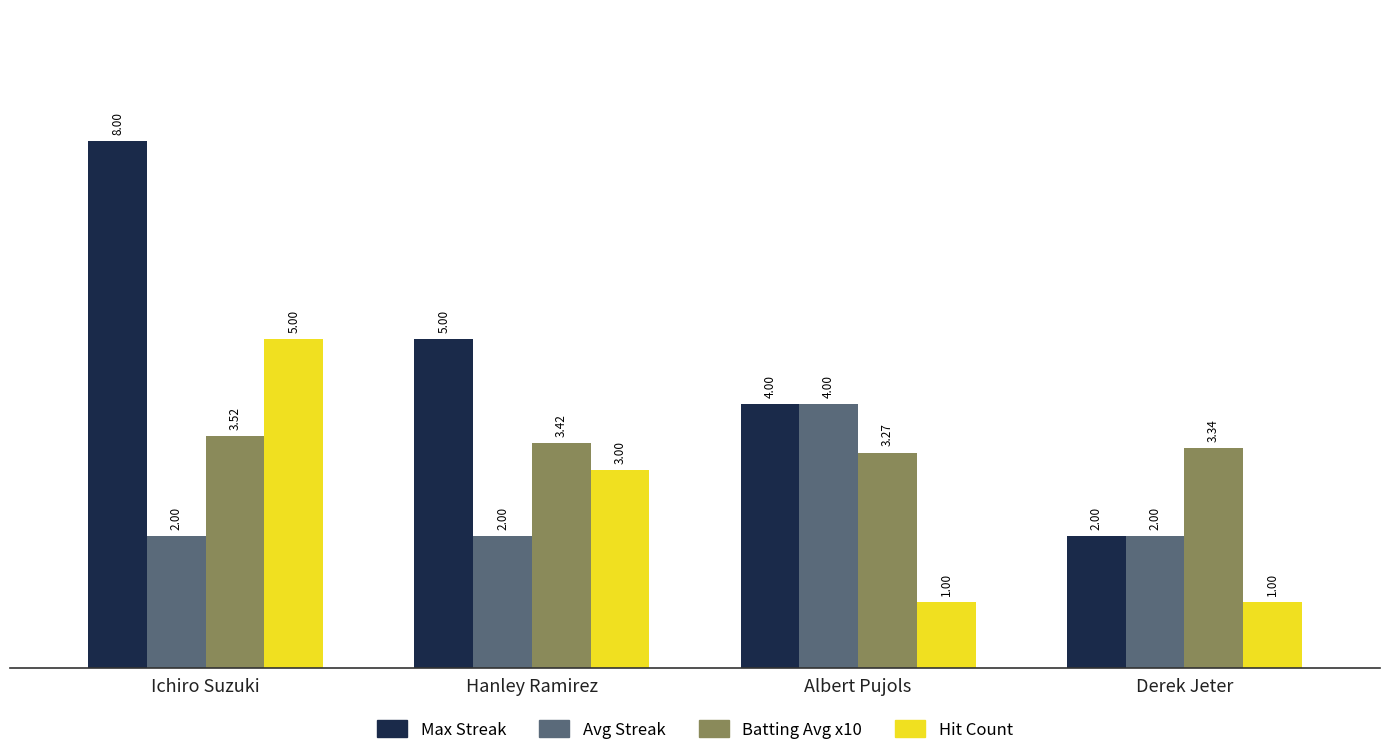

How many bars are there in total?

16